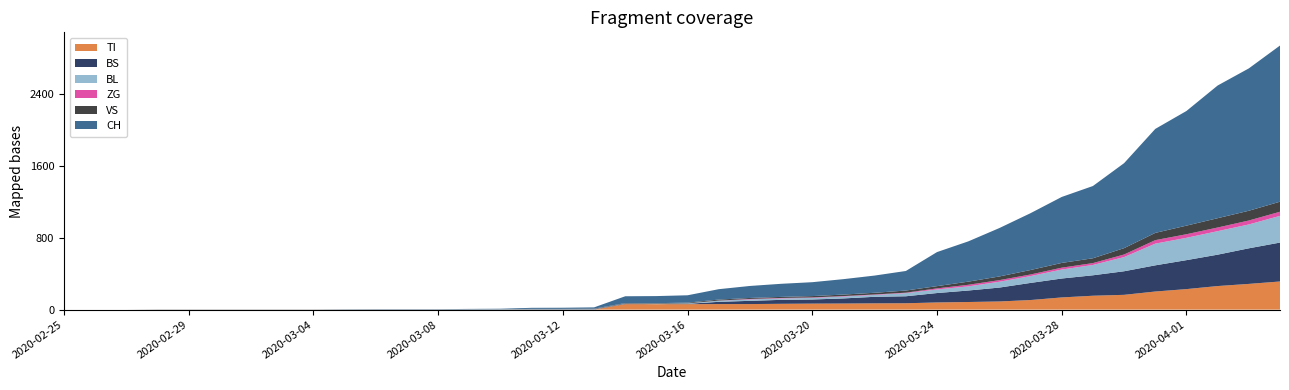

Reading left to right, list all the values displayed in this chart.

CH: 0	0	0	0	0	0	0	0	0	2	3	3	3	5	6	11	12	14	76	79	82	116	134	146	155	172	192	218	380	449	540	634	736	806	948	1160	1279	1480	1588	1742
TI: 0	0	0	0	0	0	0	0	0	0	0	0	0	0	0	0	0	0	61	61	61	62	62	65	67	68	70	71	80	85	91	107	136	155	165	202	229	263	287	314
VS: 0	0	0	2	2	2	2	2	2	2	2	2	2	2	2	3	3	5	6	6	8	11	11	12	15	17	19	24	25	35	41	50	53	54	71	81	96	104	109	112
ZG: 0	0	0	0	0	0	0	0	0	0	0	0	0	0	0	0	0	0	0	0	0	1	5	5	5	5	5	5	12	18	18	18	21	21	29	39	40	41	44	46
BL: 0	0	0	0	0	0	0	0	0	0	0	0	0	1	2	2	2	2	2	5	5	13	16	16	18	21	21	35	40	46	65	76	100	115	158	242	249	262	266	298
BS: 0	0	0	0	0	0	0	0	0	0	0	0	0	0	0	4	4	4	4	0	4	25	36	44	46	57	73	78	105	128	155	191	211	228	263	292	323	350	397	434